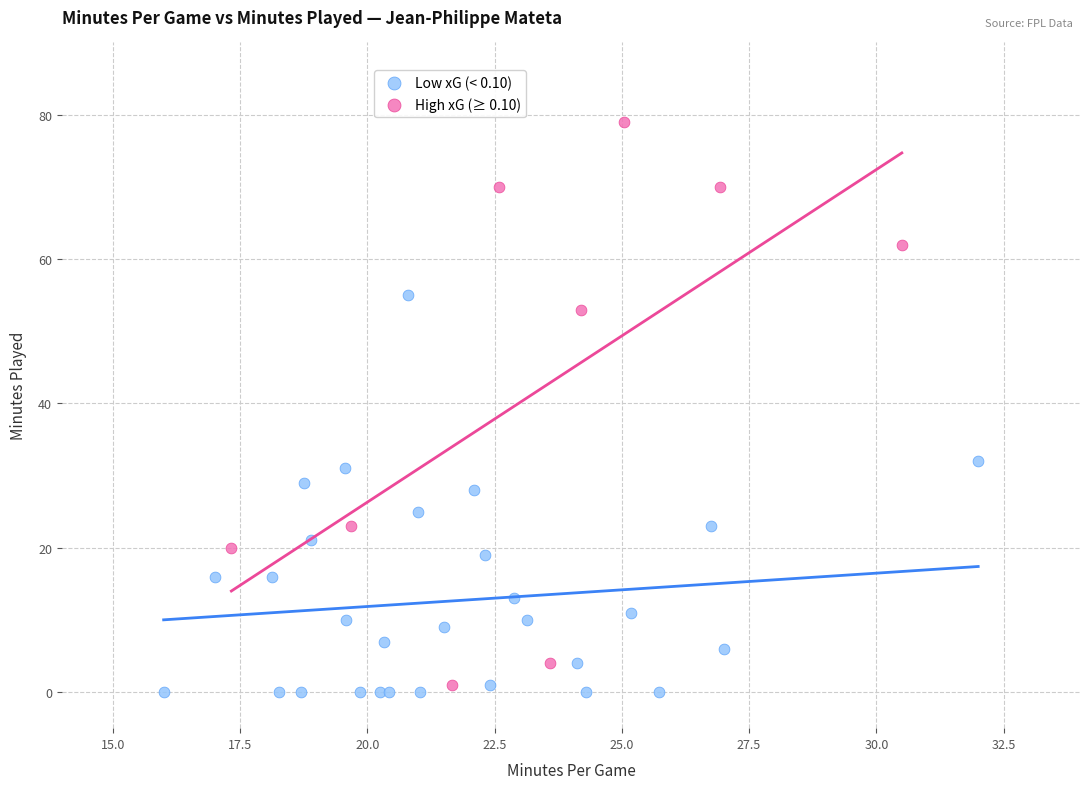

Which series contains the highest Y value?

High xG (≥ 0.10)